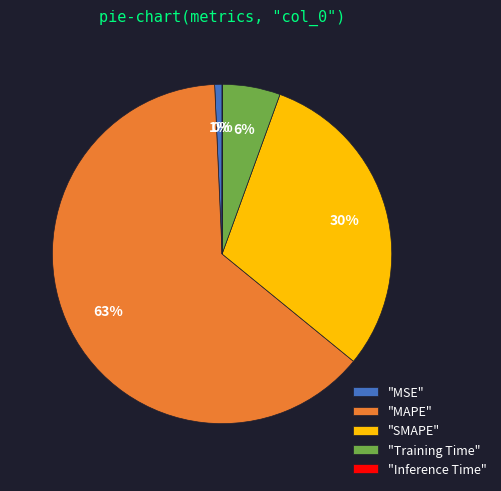

To the nearest percent, what portion does "SMAPE" represent?

30%